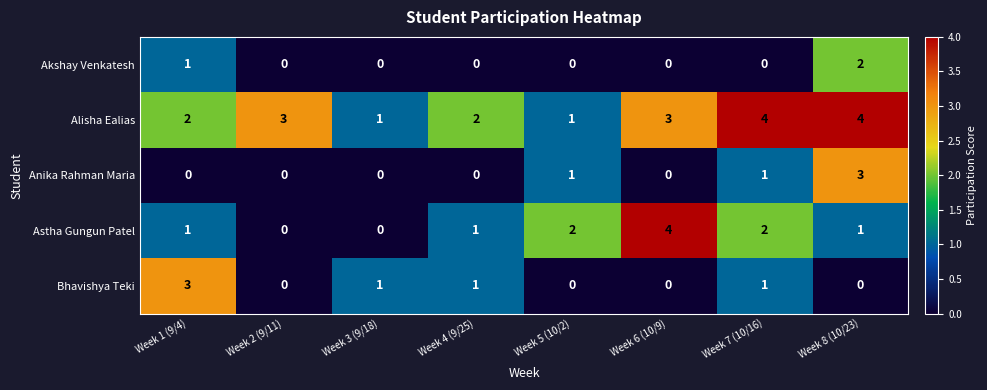

What value does the Alisha Ealias series have at Week 6 (10/9)?

3